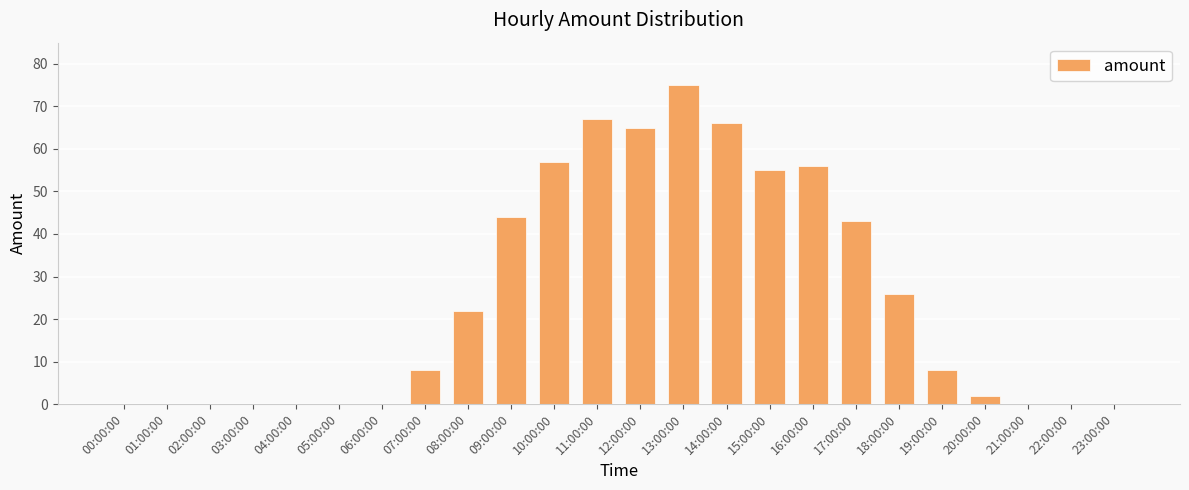

Reading left to right, transcribe all the data shown in this chart.

0	0	0	0	0	0	0	8	22	44	57	67	65	75	66	55	56	43	26	8	2	0	0	0